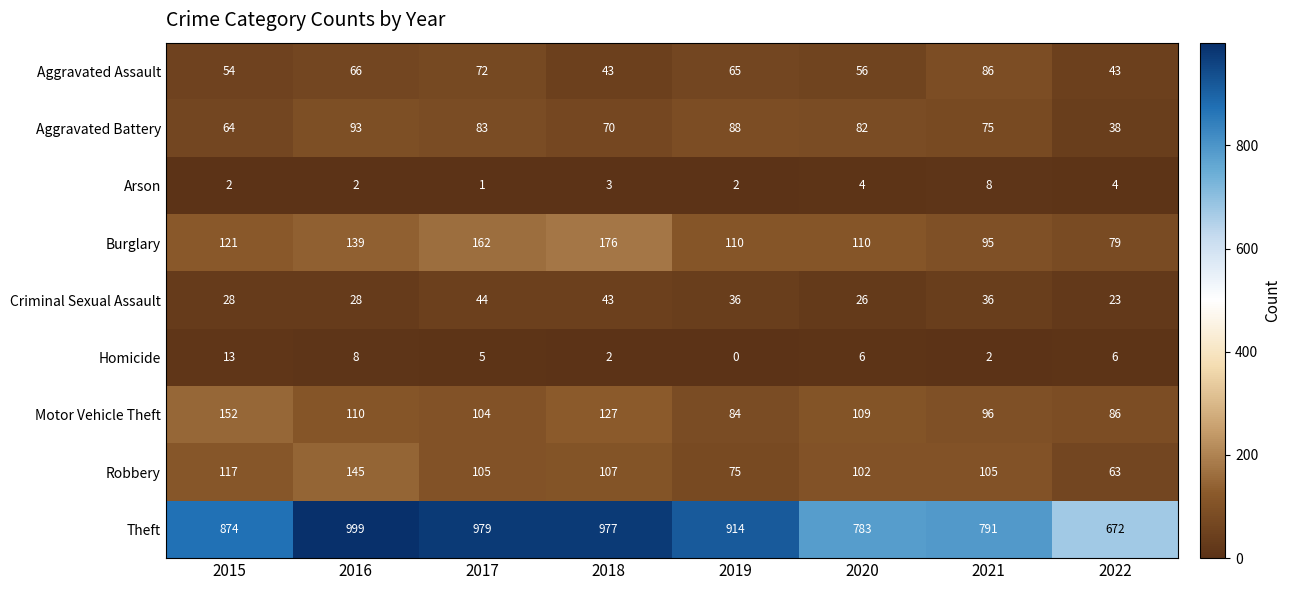

Is it true that Robbery equals 159 at 2020?

False